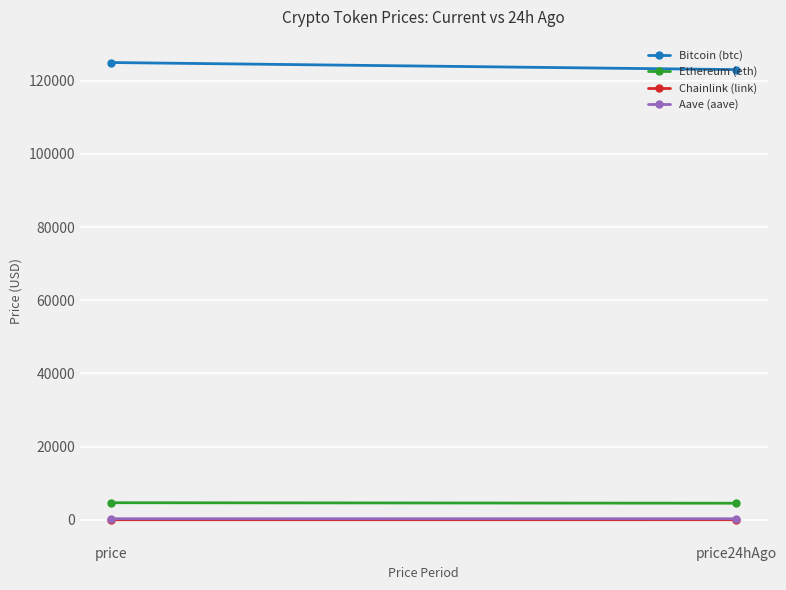

What is the greatest value displayed?

124970.0